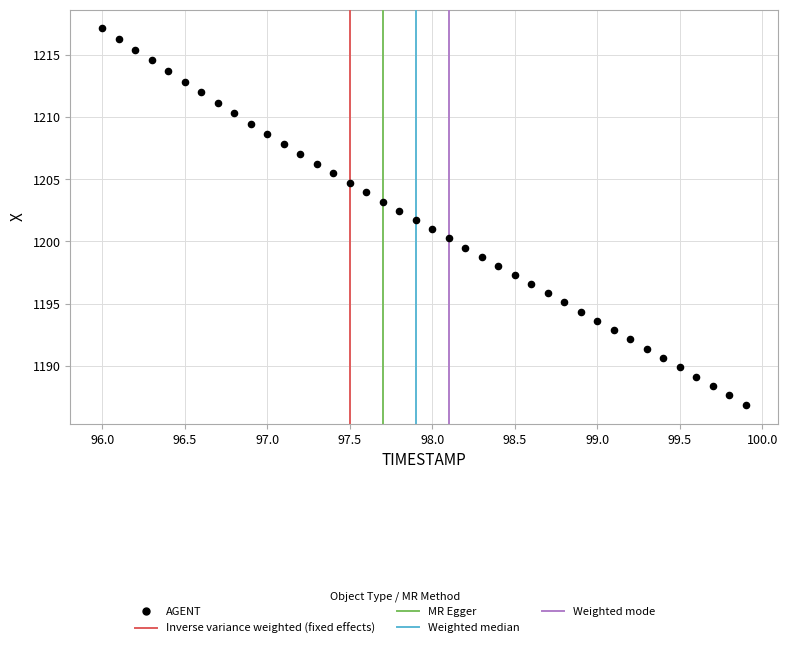

What is the range of Y values (max minus min)?

30.2